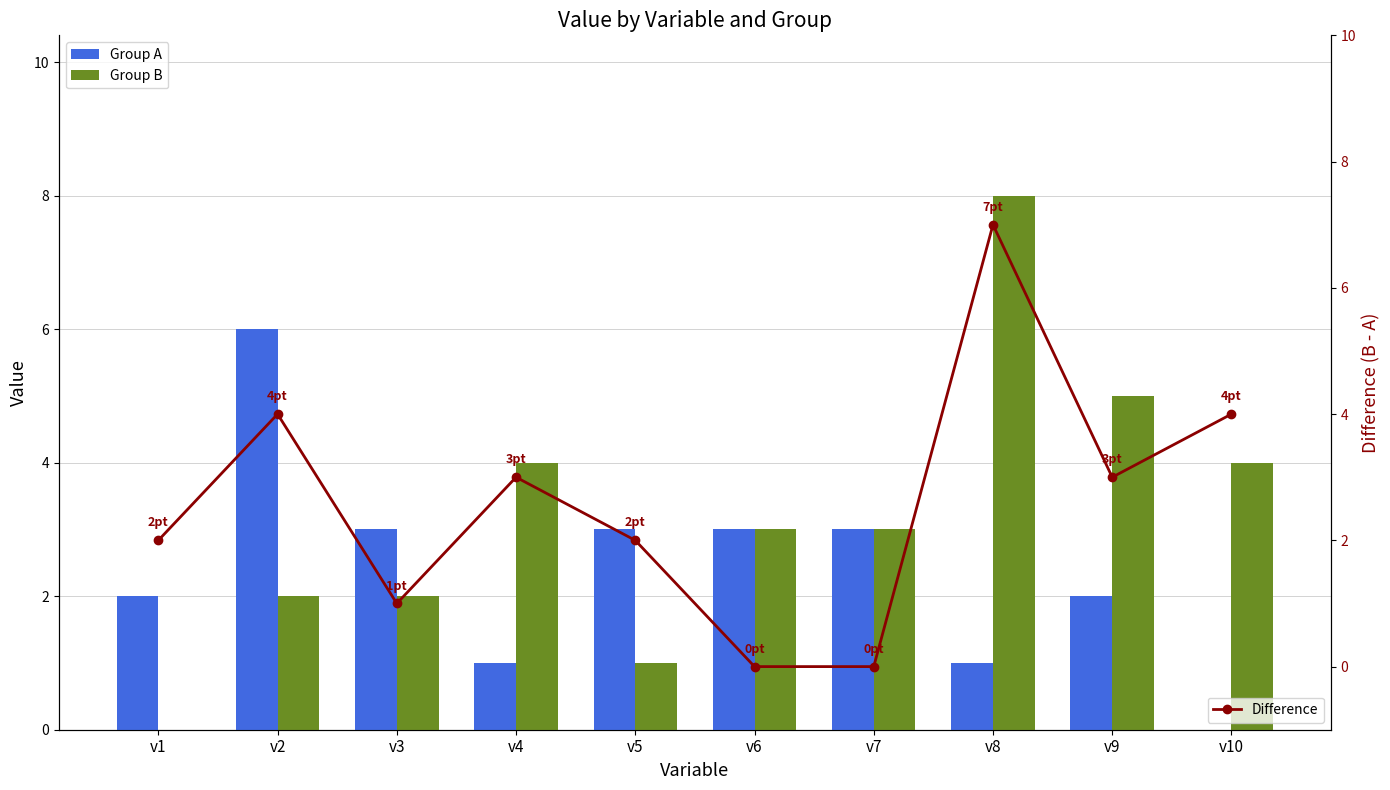

At which category is the sum across all series the highest?

v8